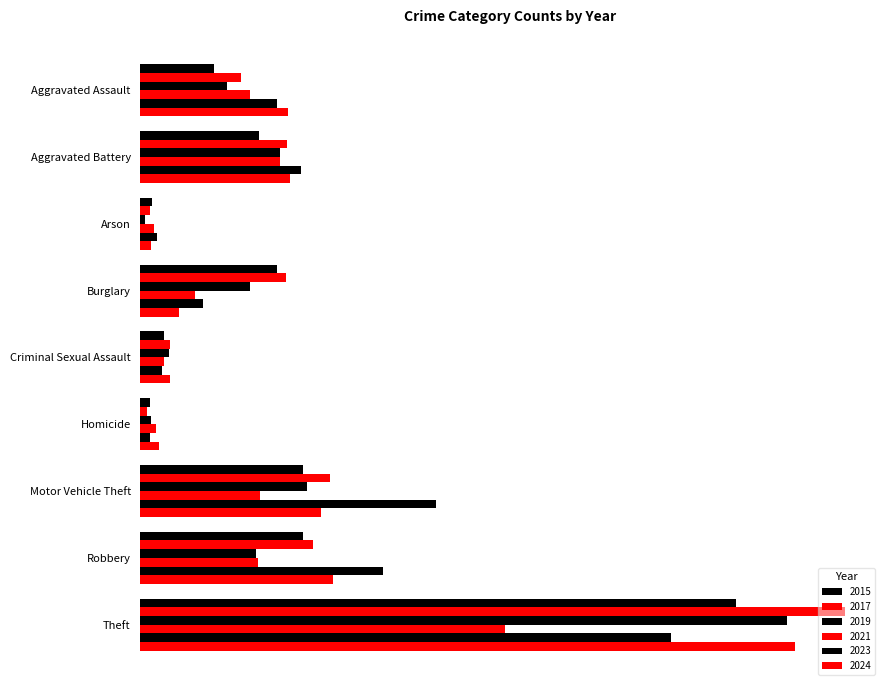

What is the average value of the 2019 series?

189